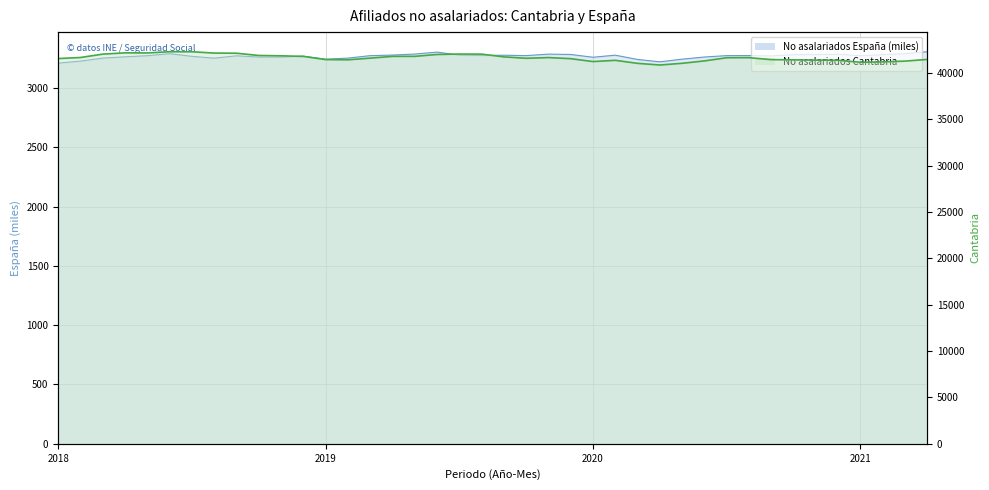

What is the value of the Afiliados no asalariados España point at the 17th from the left?

3285.1